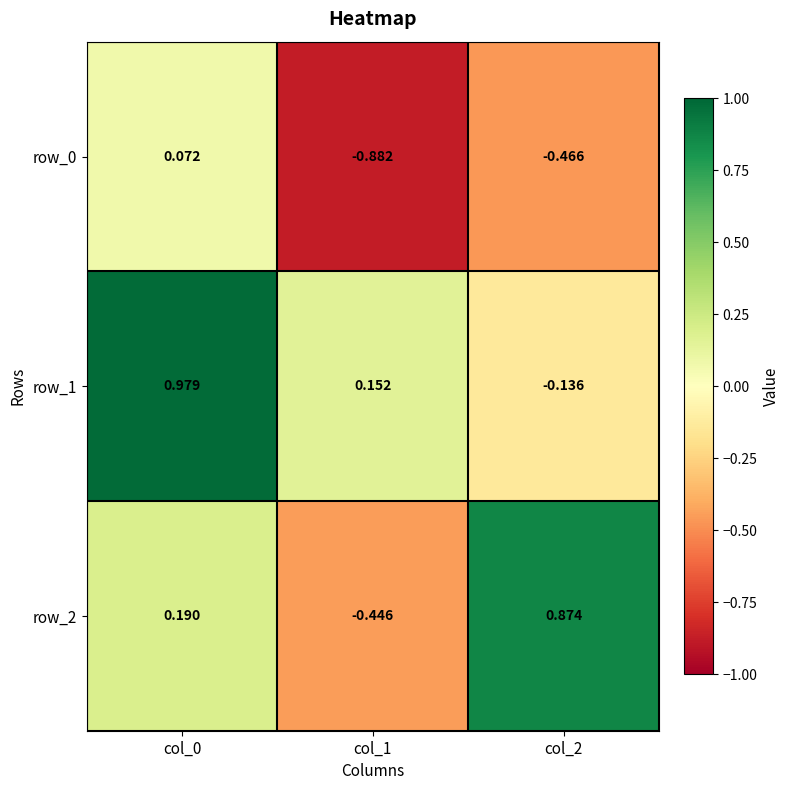

What is the difference between the maximum and minimum values in the row_2 series?

1.3